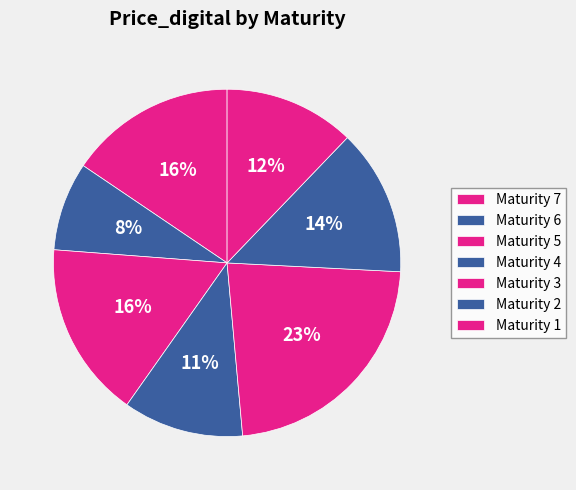

Rank the categories by value from lowest to highest.

Maturity 6, Maturity 4, Maturity 1, Maturity 2, Maturity 7, Maturity 5, Maturity 3